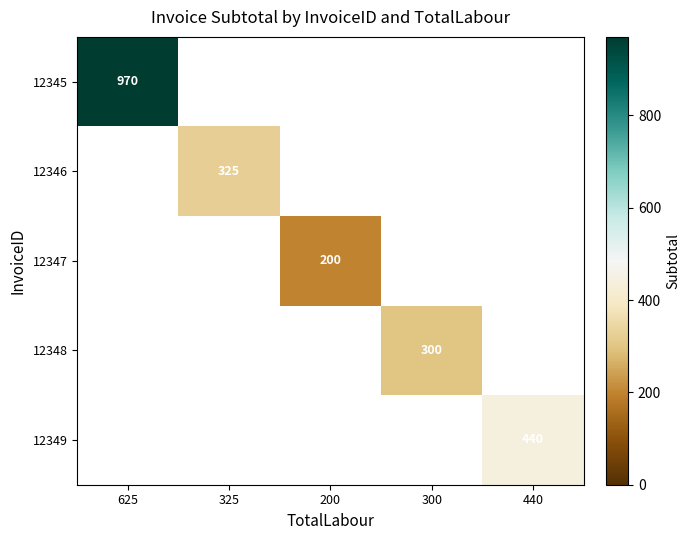

What value does the 12345 series have at 625?

969.9